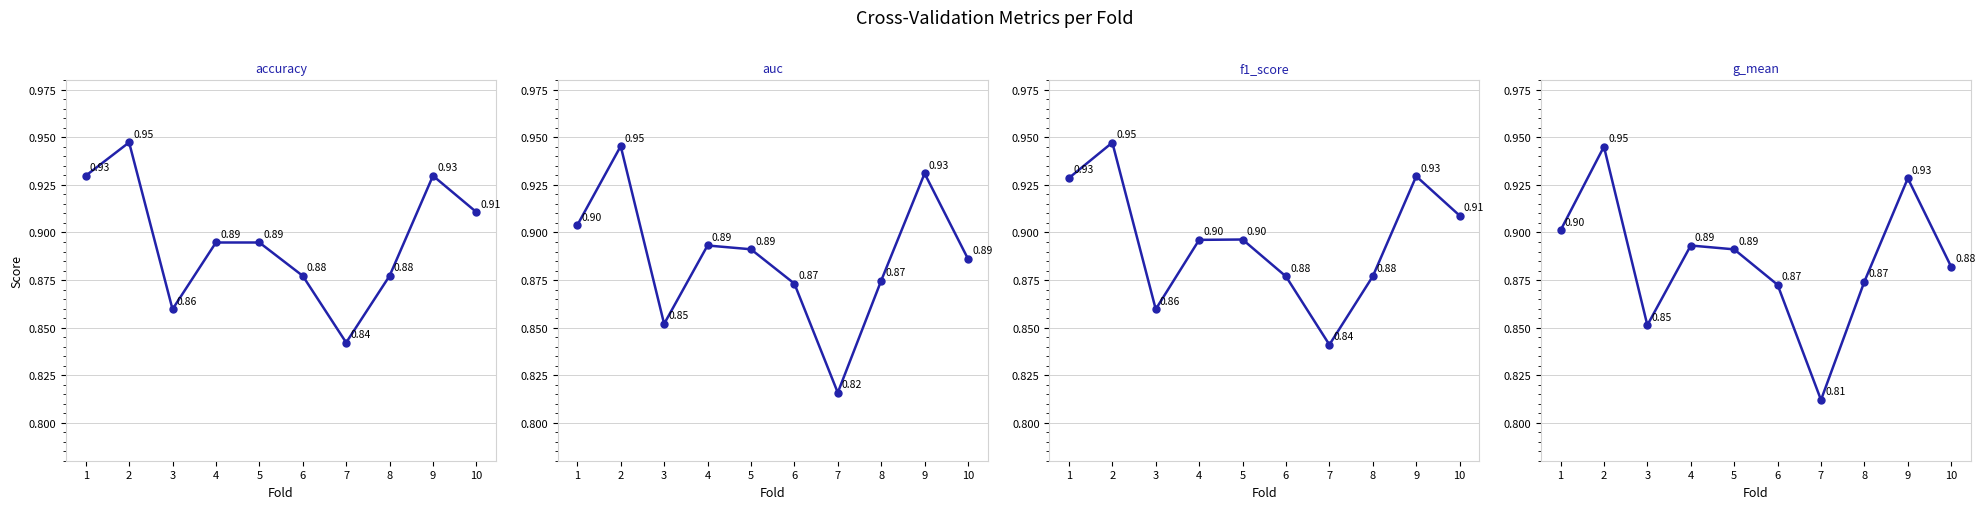

Reading left to right, what are all the values shown in this chart?

accuracy: 0.9	0.9	0.9	0.9	0.9	0.9	0.8	0.9	0.9	0.9
auc: 0.9	0.9	0.9	0.9	0.9	0.9	0.8	0.9	0.9	0.9
f1_score: 0.9	0.9	0.9	0.9	0.9	0.9	0.8	0.9	0.9	0.9
g_mean: 0.9	0.9	0.9	0.9	0.9	0.9	0.8	0.9	0.9	0.9